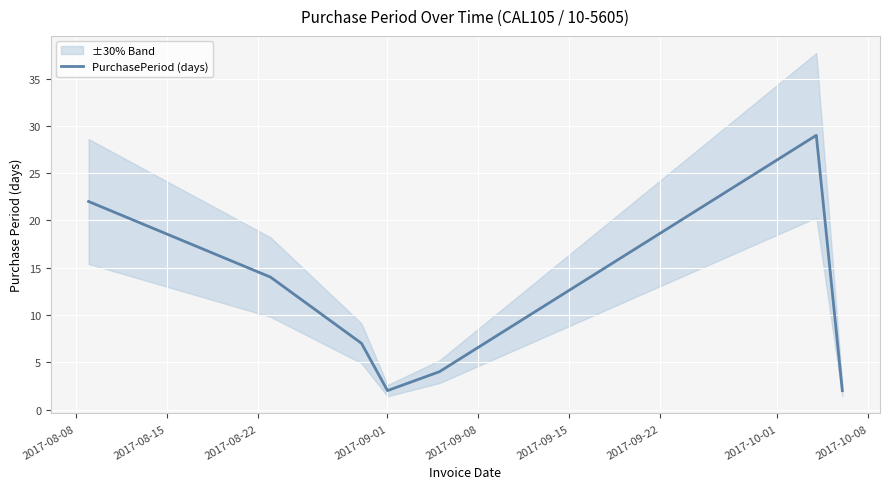

Reading right to left, extract all data points from this chart.

2	29	4	2	7	14	22